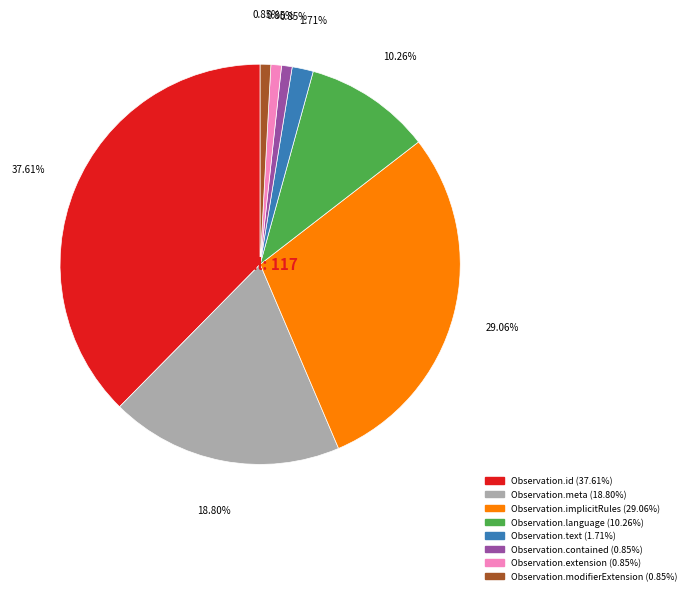

What is the largest slice in the pie chart?

Observation.id